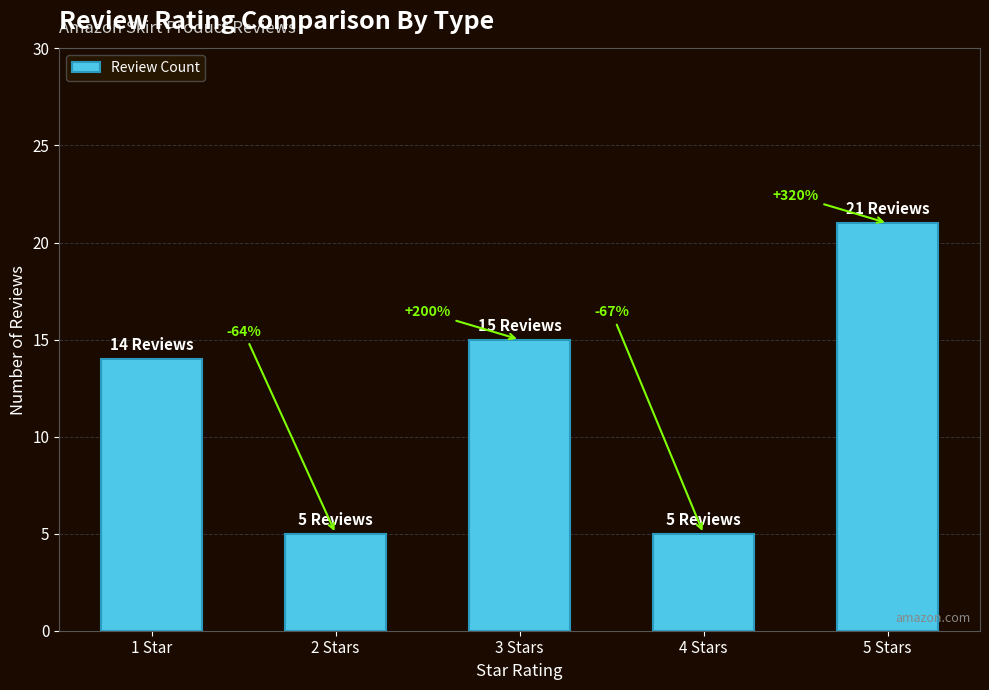

What is the smallest value displayed?

5